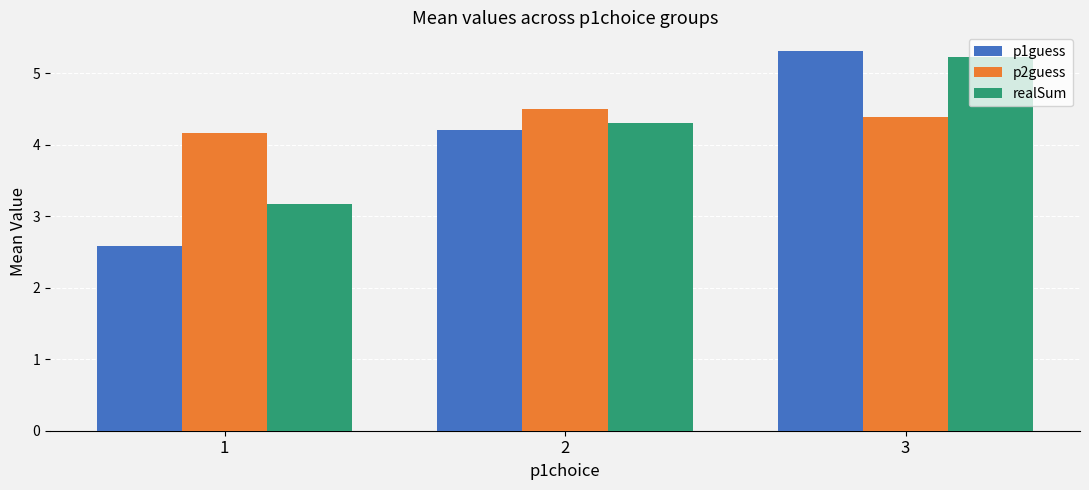

What is the difference between the p1guess values at 2 and 3?

1.1